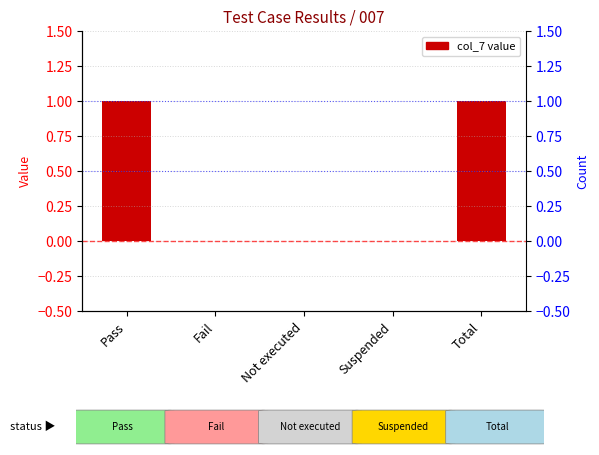

What is the sum of all values?

2